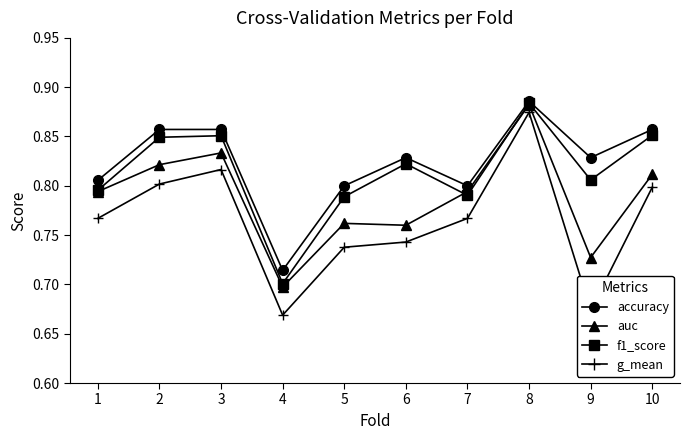

At which category is the sum across all series the highest?

8